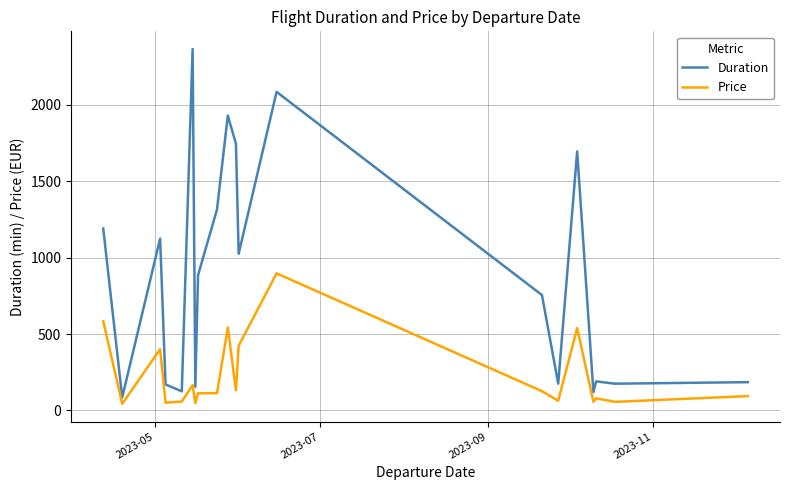

Which series has the widest spread of values?

Duration